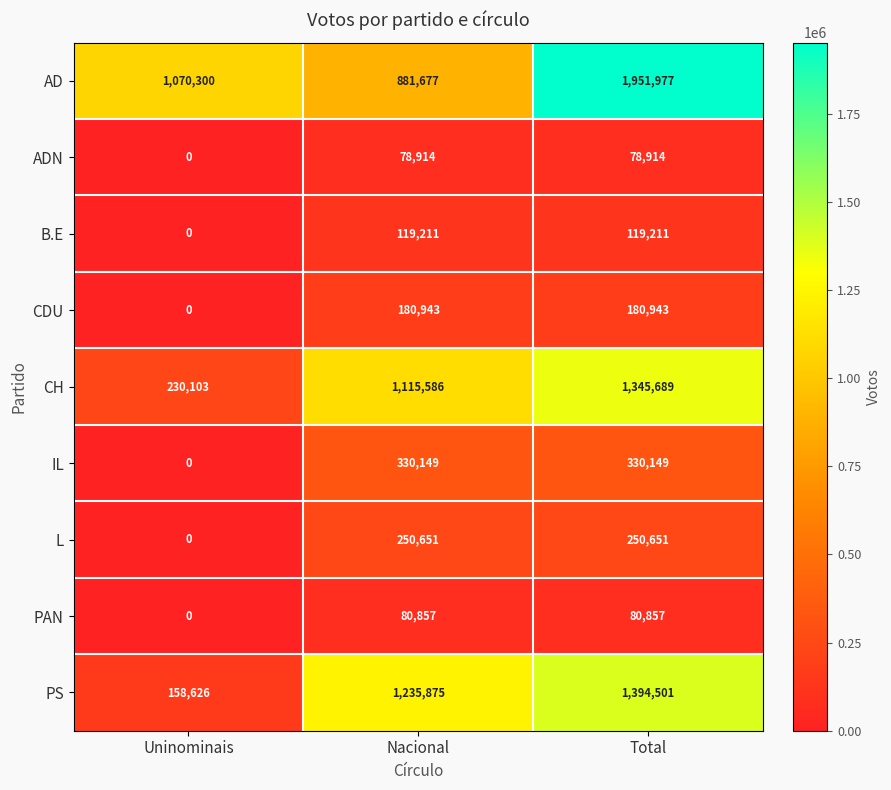

At which label is IL closest to 165074?

Uninominais